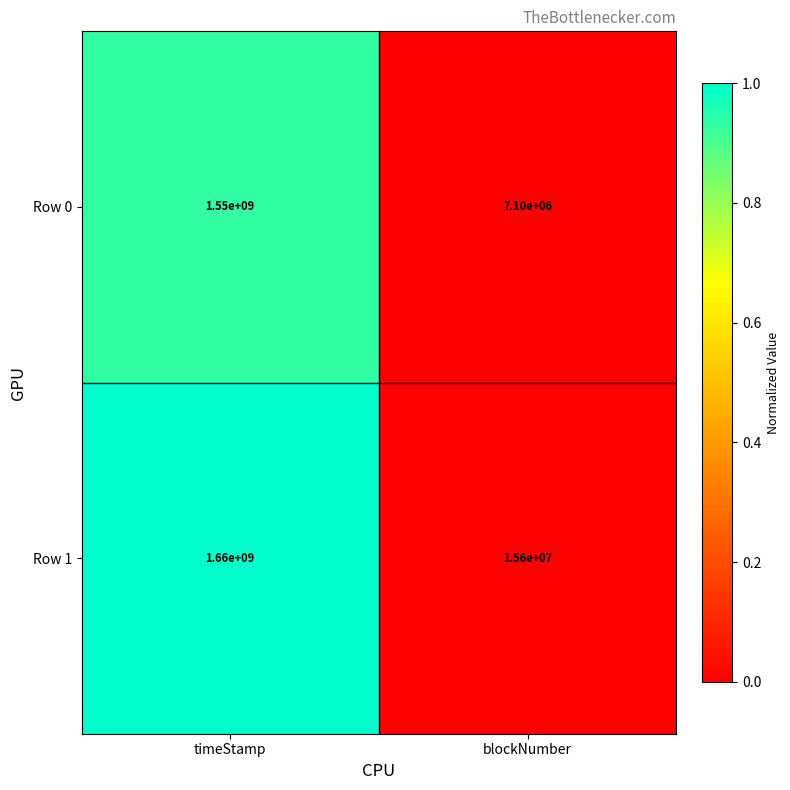

What is the difference between the Row 0 values at timeStamp and blockNumber?

1542900000